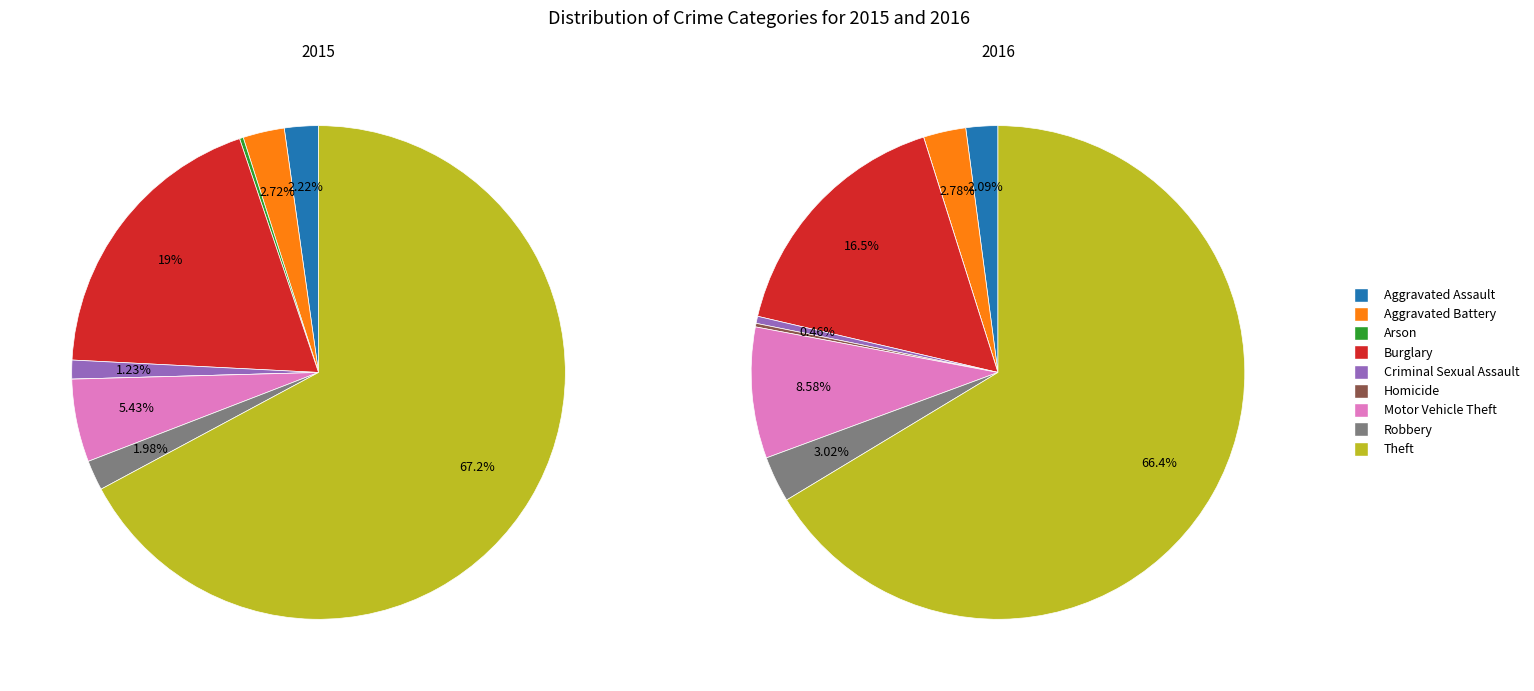

What portion of the pie excludes Arson?

99.8%